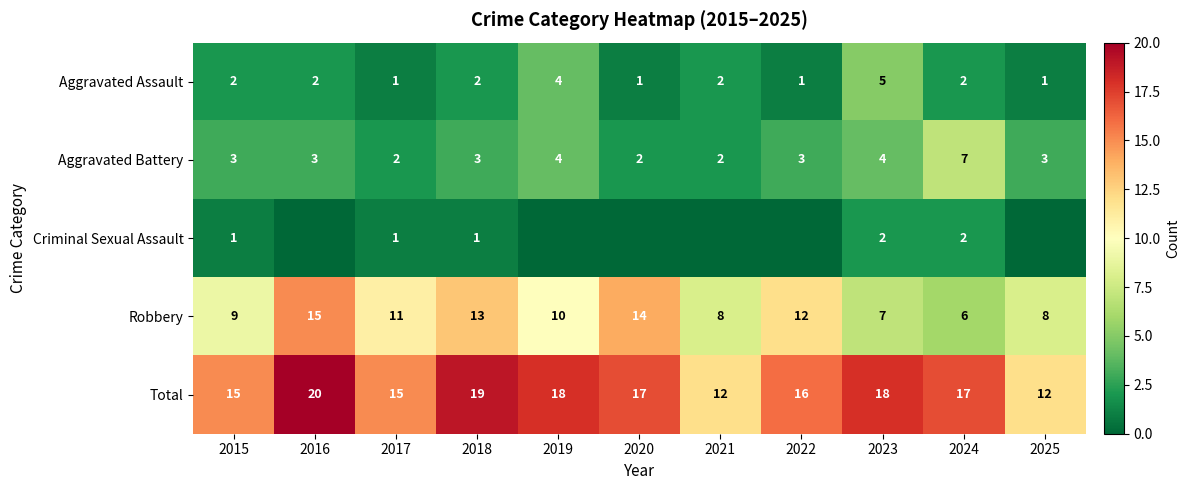

What is the maximum value shown in the chart?

20